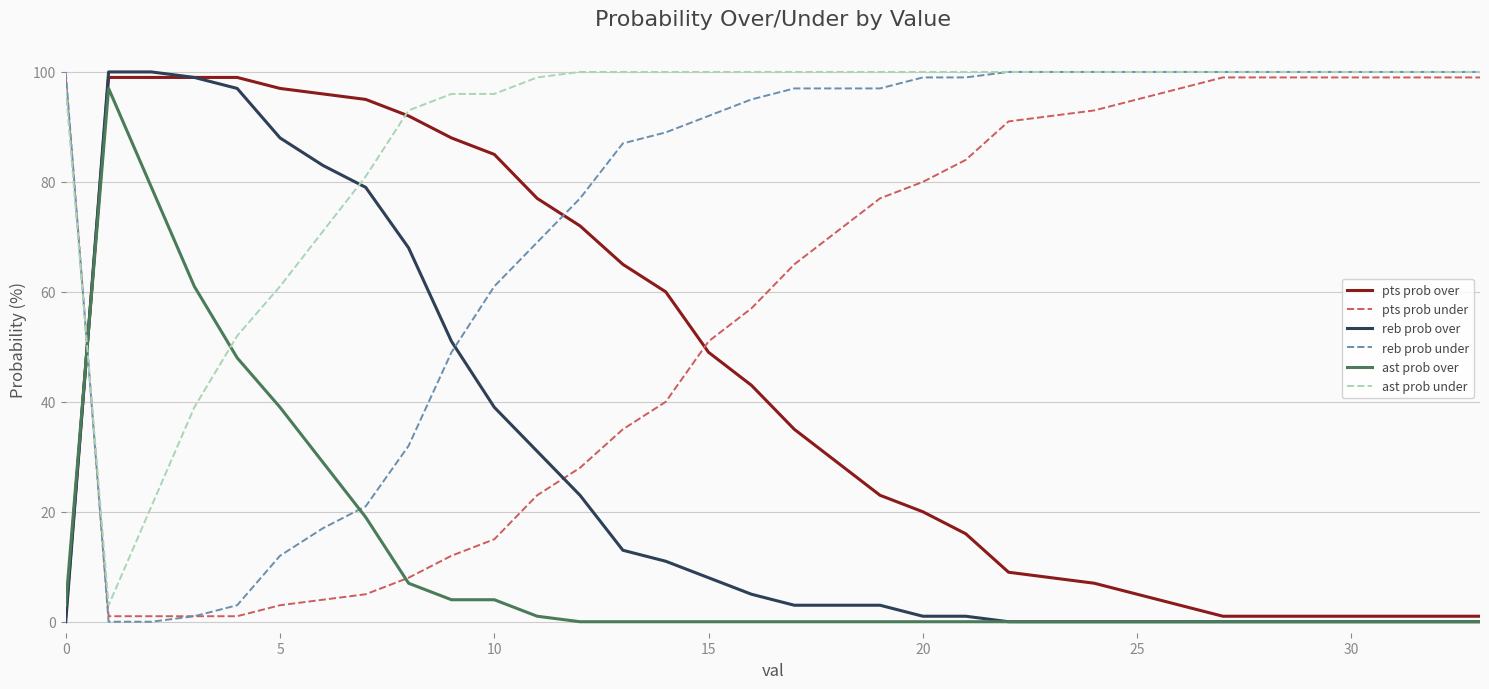

Count the number of categories in the chart.

34